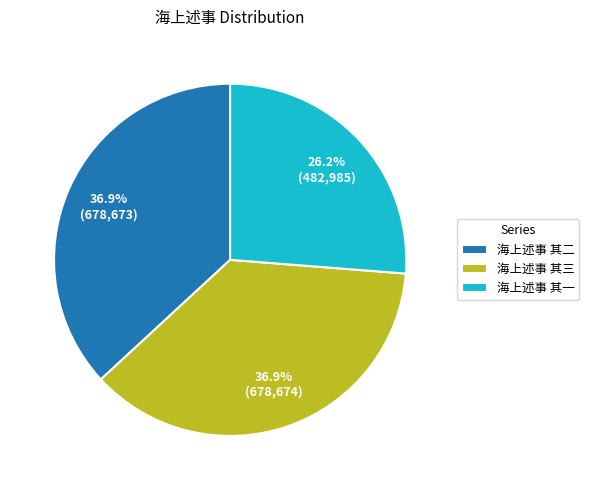

To the nearest percent, what is the average slice percentage?

33%